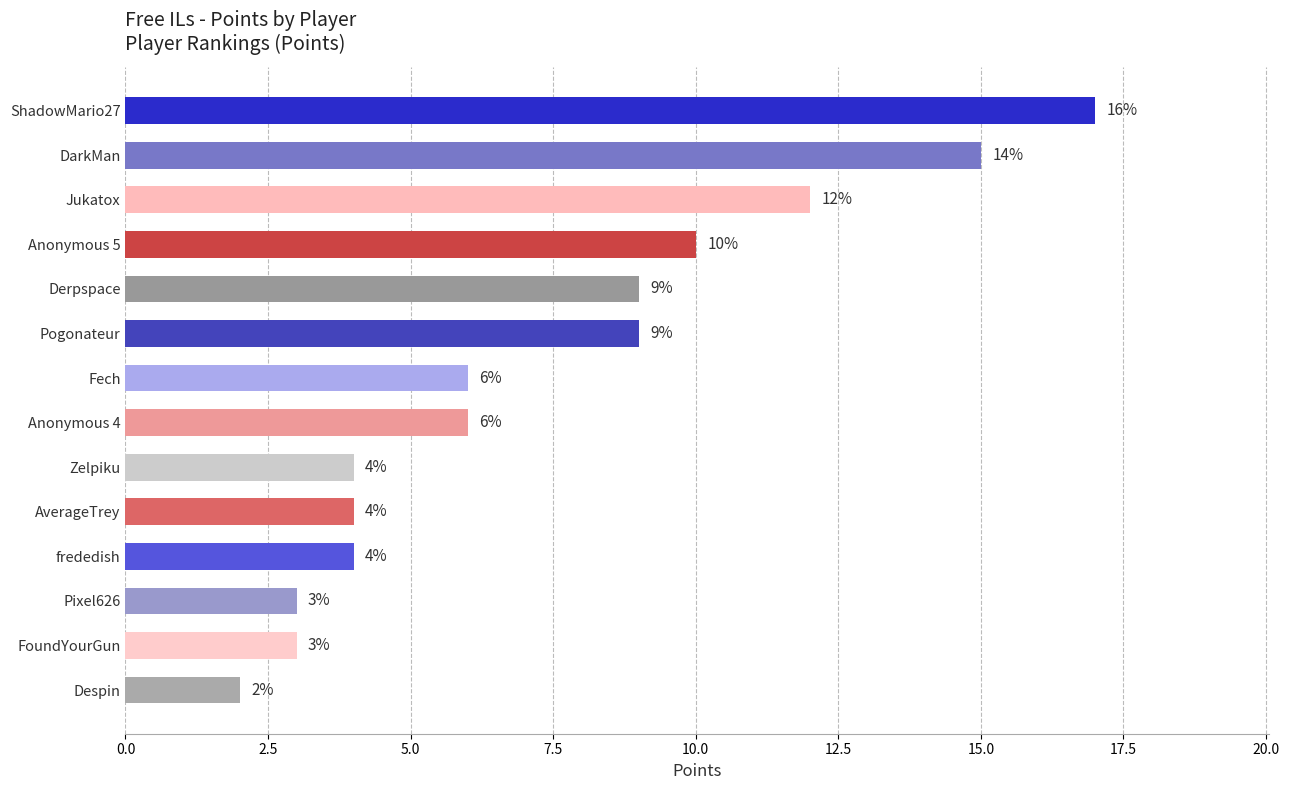

Reading bottom to top, transcribe all the data shown in this chart.

2	3	3	4	4	4	6	6	9	9	10	12	15	17